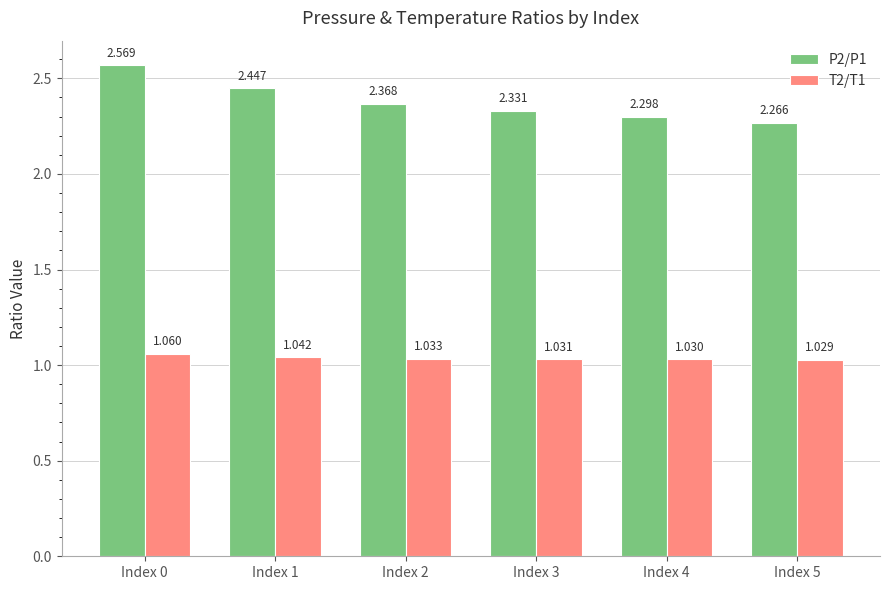

How many groups of bars are there?

6